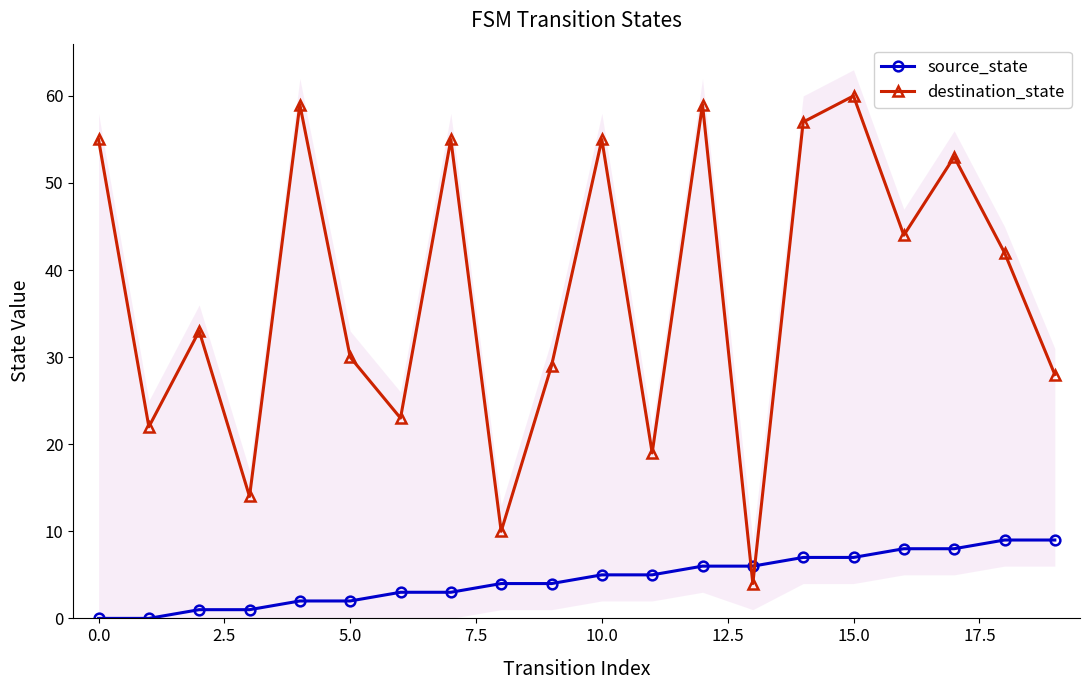

In destination_state, how many points are lower than both neighbors (excluding endpoints)?

7